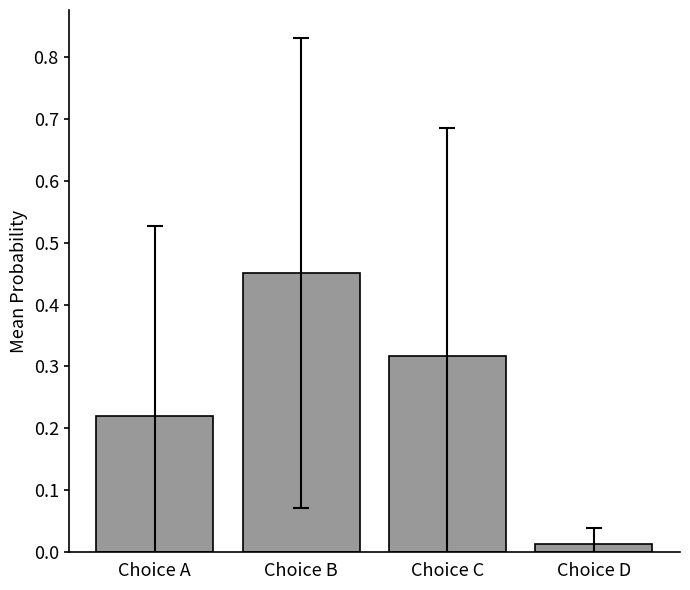

What is the sum of all values?

1.0